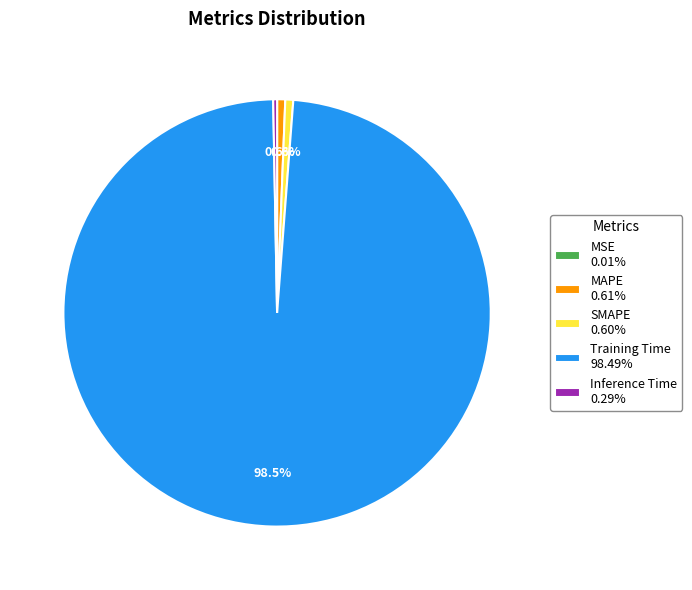

Is the sum of Inference Time 0.29% and SMAPE 0.60% greater than half?

No